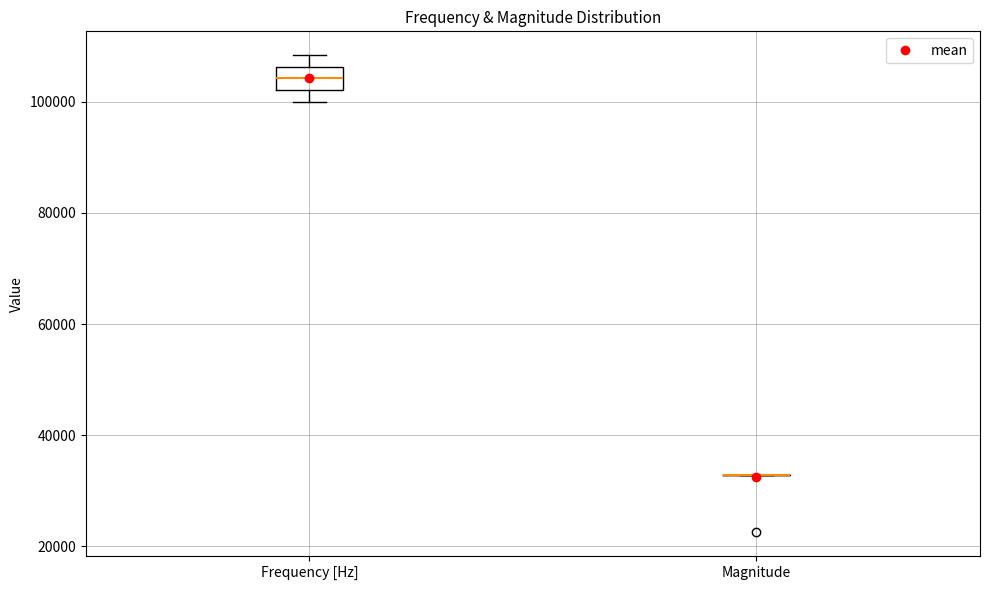

Which box is the tallest, from its lower edge to its upper edge?

Frequency [Hz]